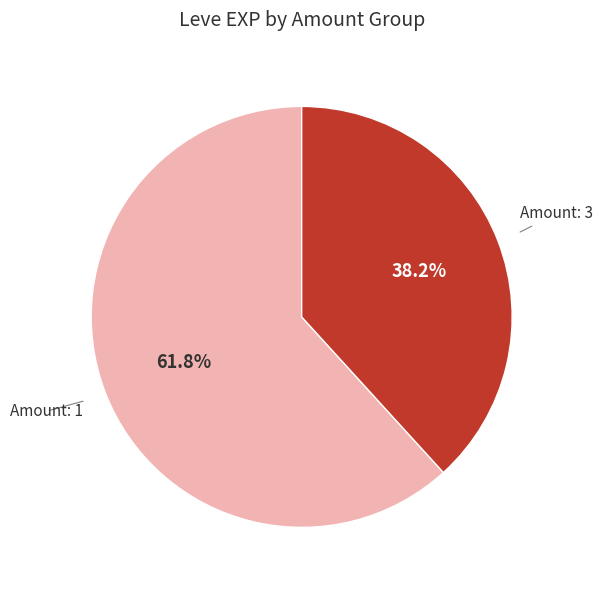

To the nearest percent, what is the difference between the largest and smallest slice percentages?

24%